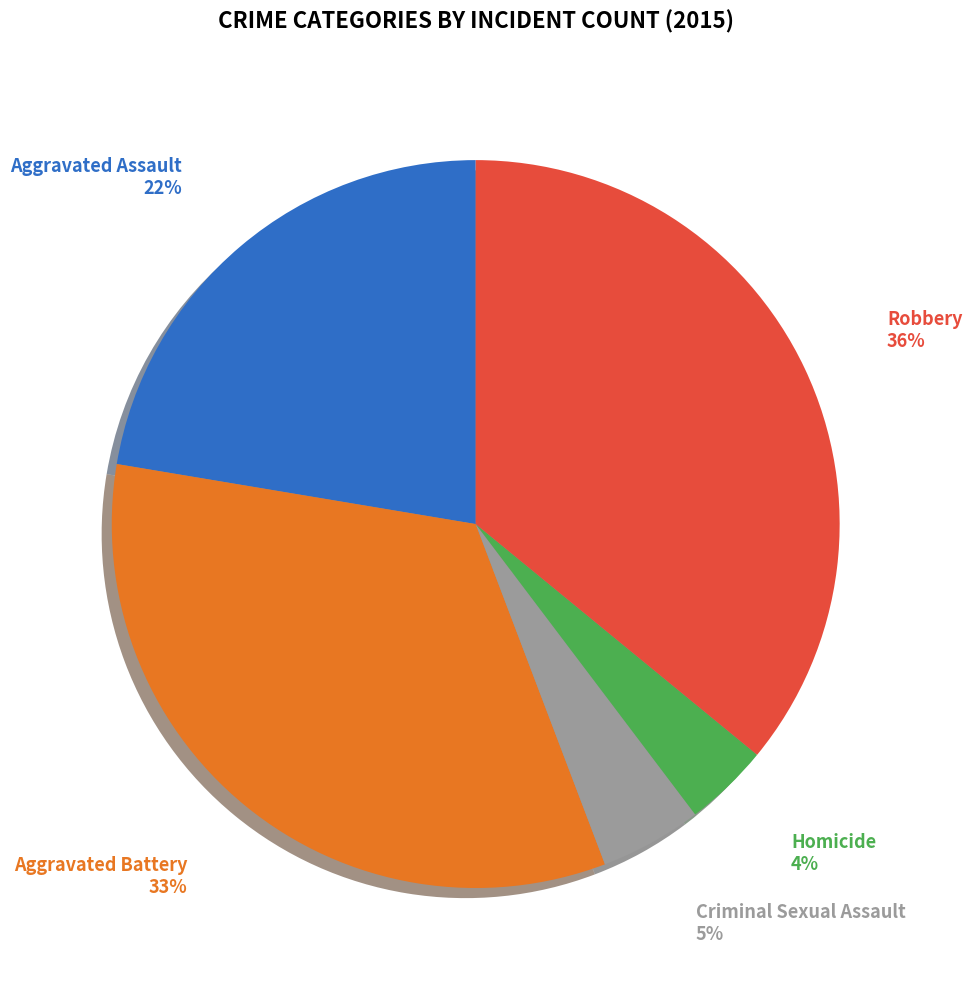

Does Homicide account for over 50% of the chart?

No